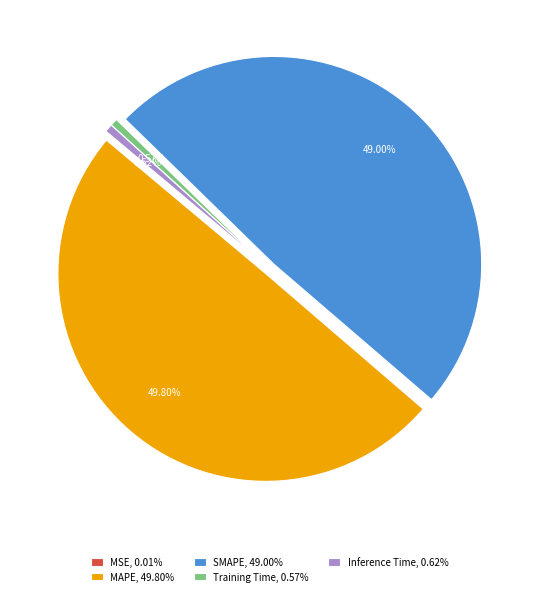

To the nearest percent, what is the difference between the SMAPE and MAPE slice percentages?

1%